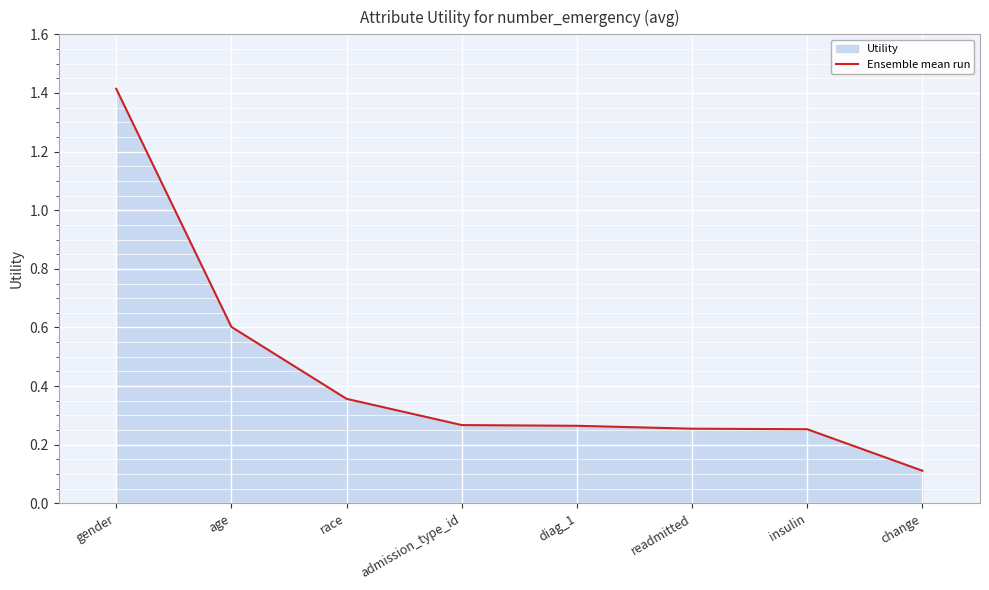

What is the difference between the second highest and minimum values?

0.5